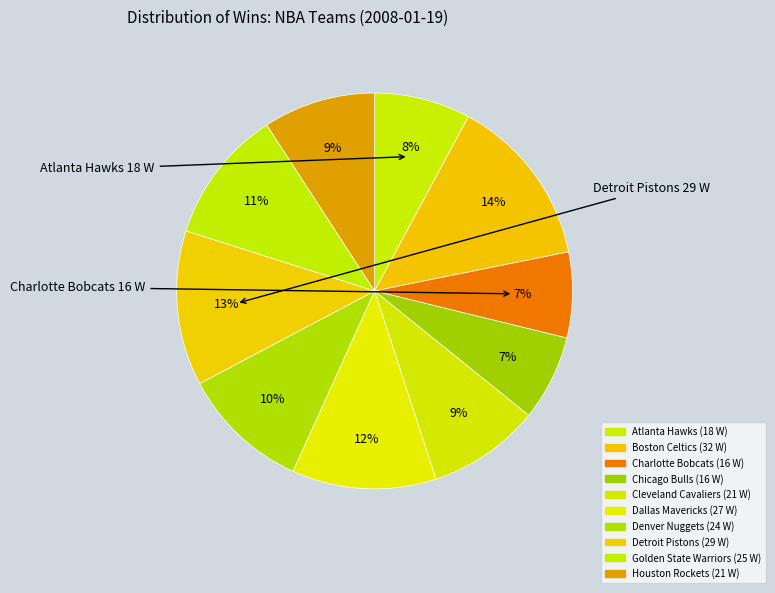

What is the smallest slice in the pie chart?

Charlotte Bobcats